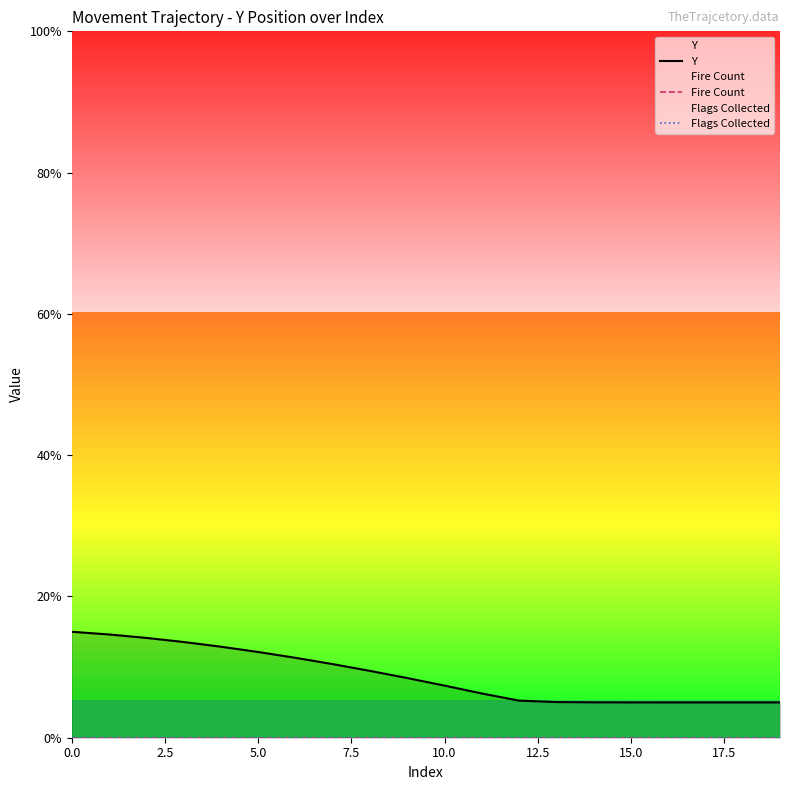

At how many categories does at least one series exceed 0?

20